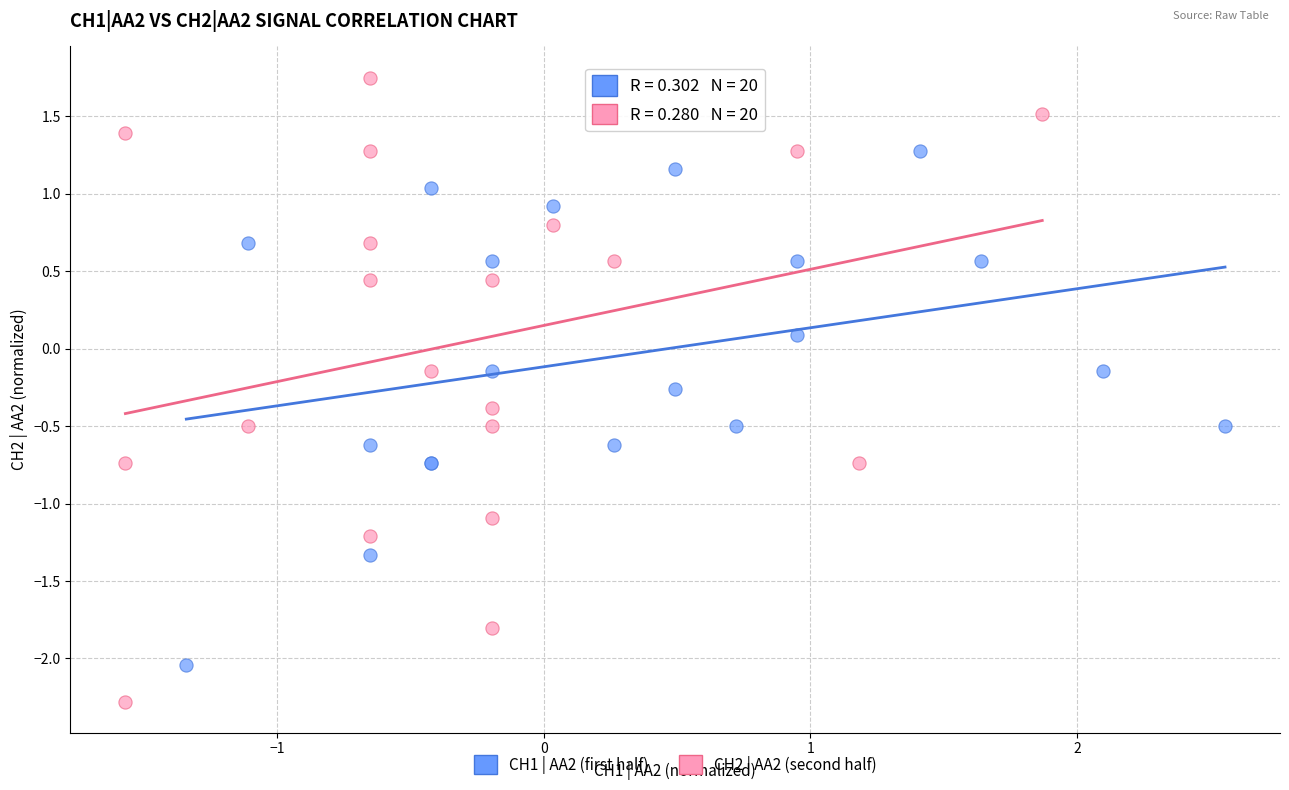

Which series has the largest Y range (max minus min)?

CH2 | AA2 (second half)